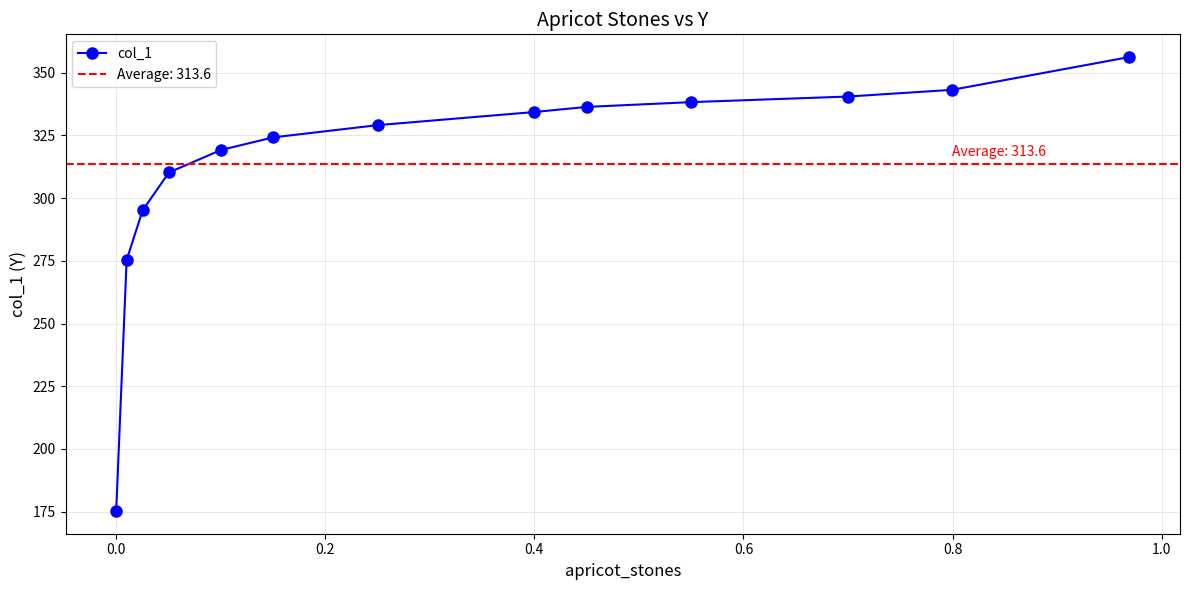

How many lines are shown in the chart?

1